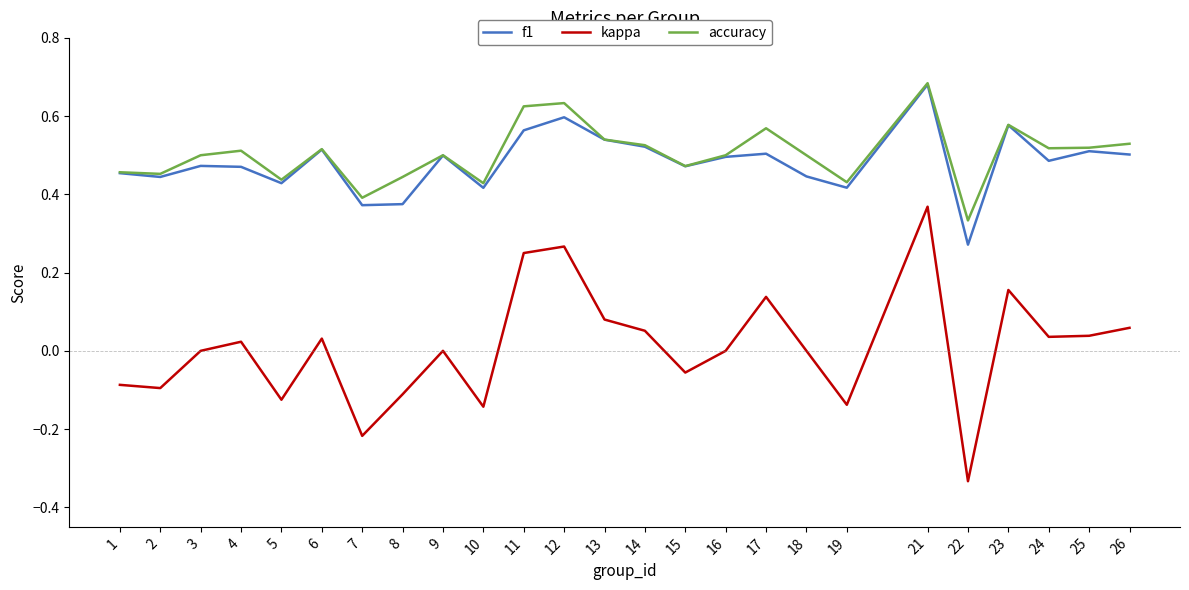

Which category has the lowest value in the kappa series?

22